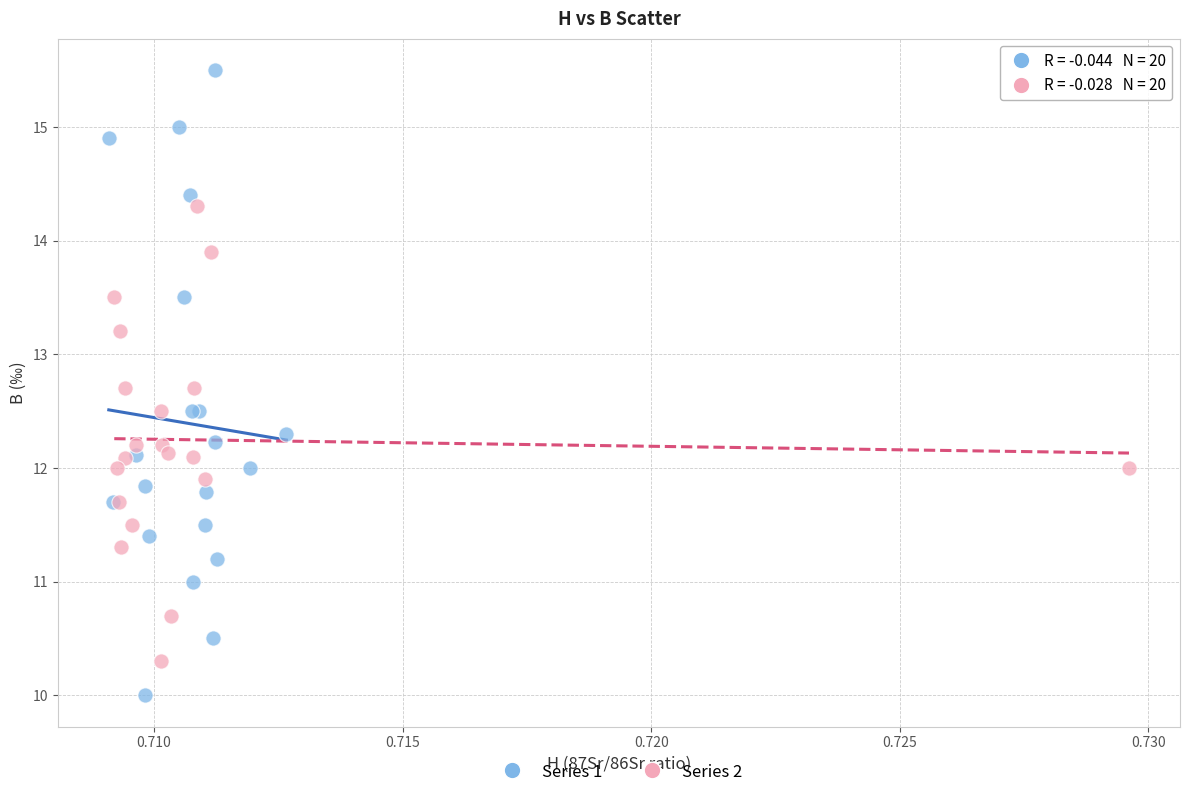

What are all the series names shown in the legend?

Series 1, Series 2